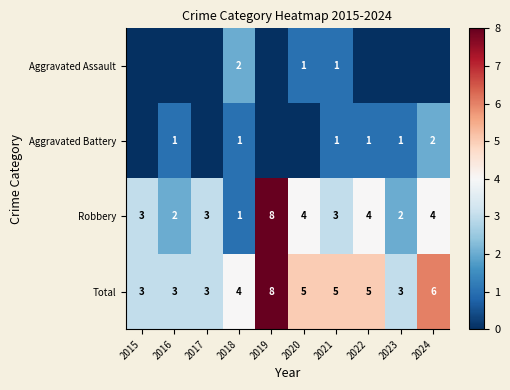

Which category has the lowest value in the Robbery series?

2018